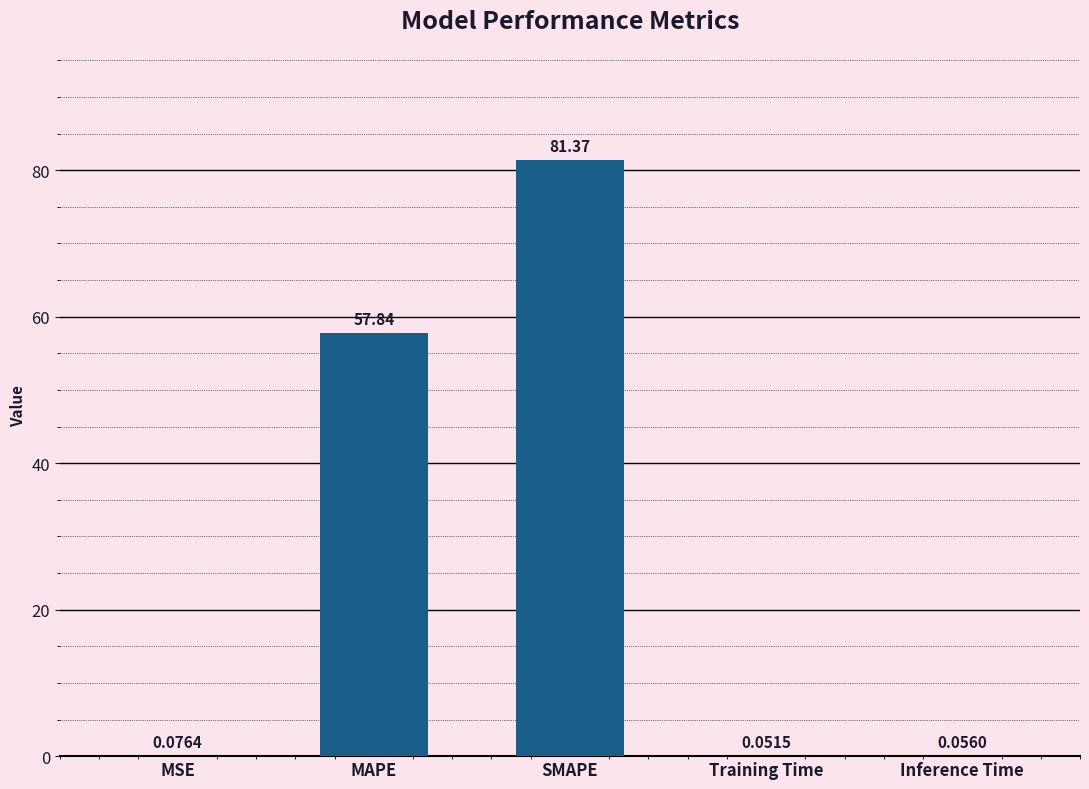

What is the sum of the values at SMAPE and Training Time?

81.4